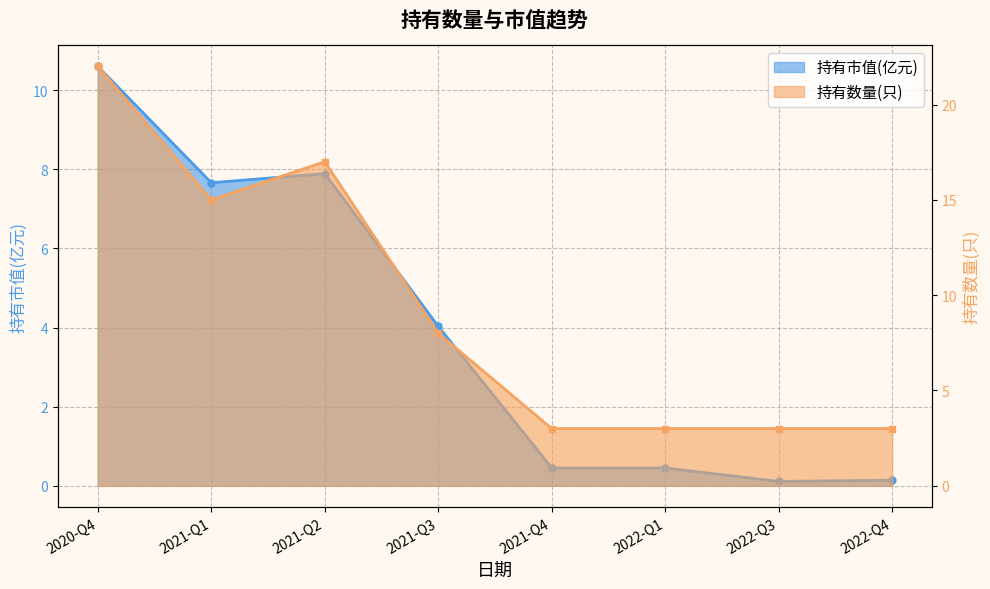

What is the value of the 持有数量(只) point at the 1st from the left?

22.0